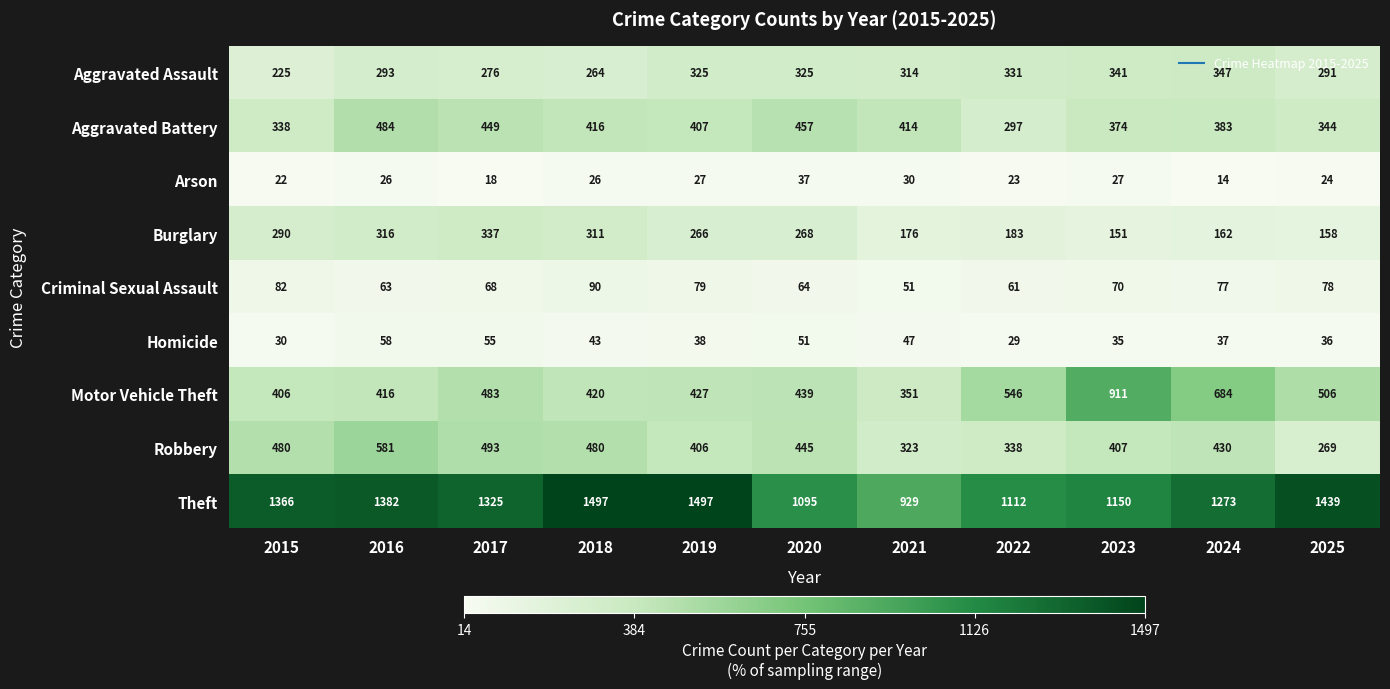

What is the minimum value for Robbery?

269